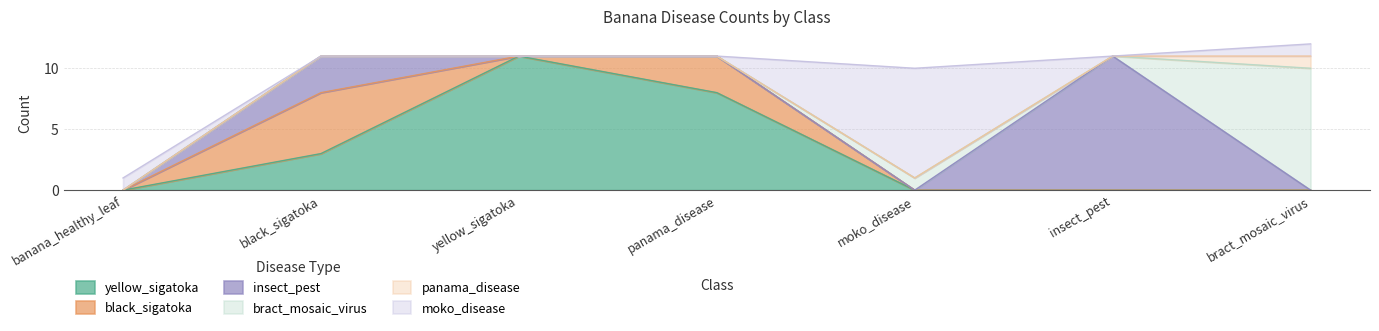

Which category has the highest value in the bract_mosaic_virus series?

bract_mosaic_virus